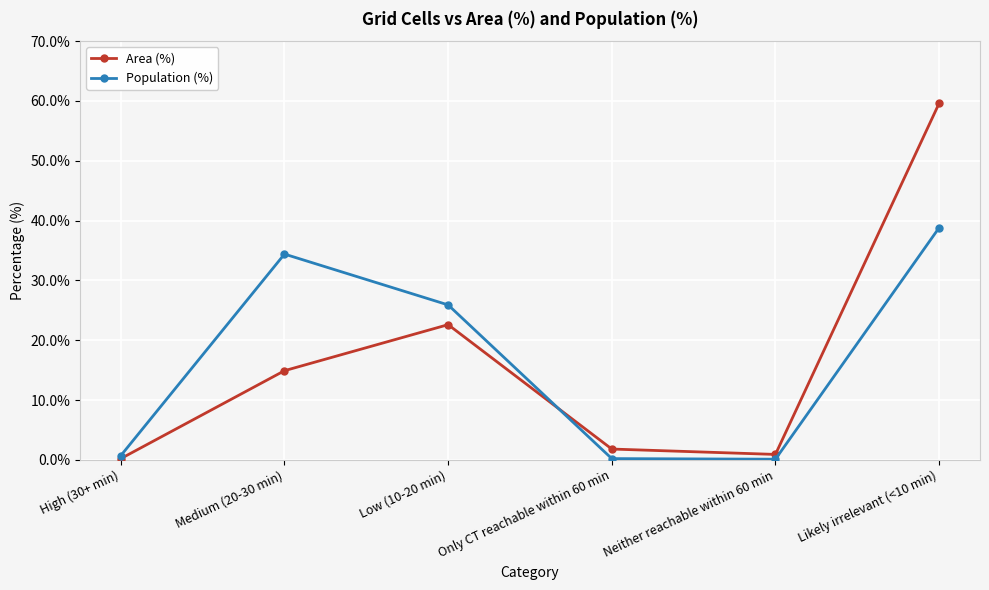

Rank the series by their maximum value, from lowest to highest.

Population (%), Area (%)